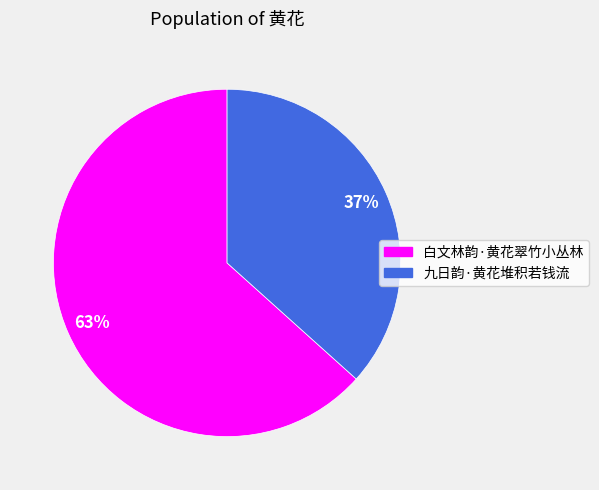

Between 九日韵·黄花堆积若钱流 and 白文林韵·黄花翠竹小丛林, which is larger?

白文林韵·黄花翠竹小丛林